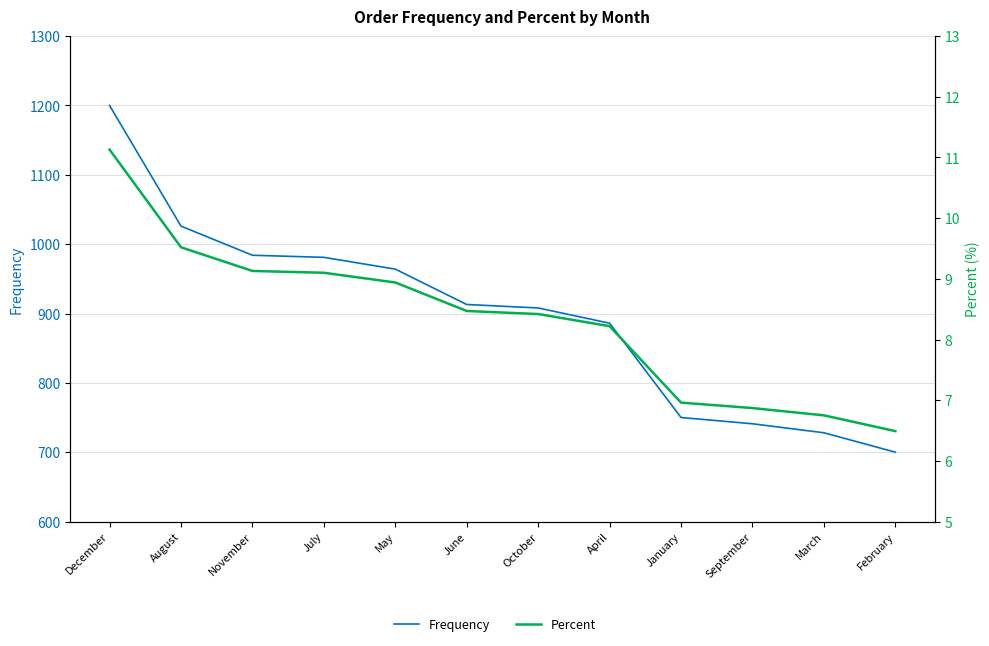

What is the total value across all series at June?

921.5